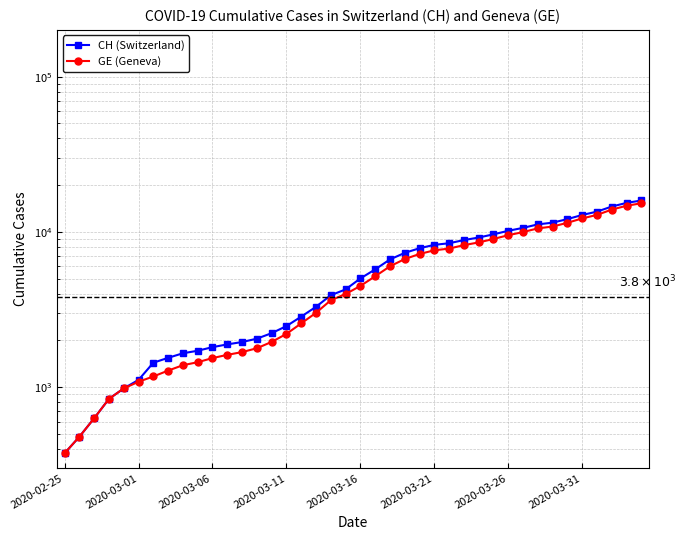

What is the difference between the GE (Geneva) values at 30 and 32?

1013